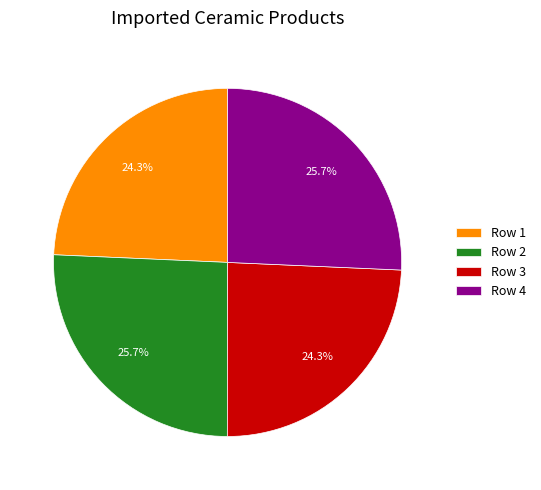

How many slices are in this pie chart?

4